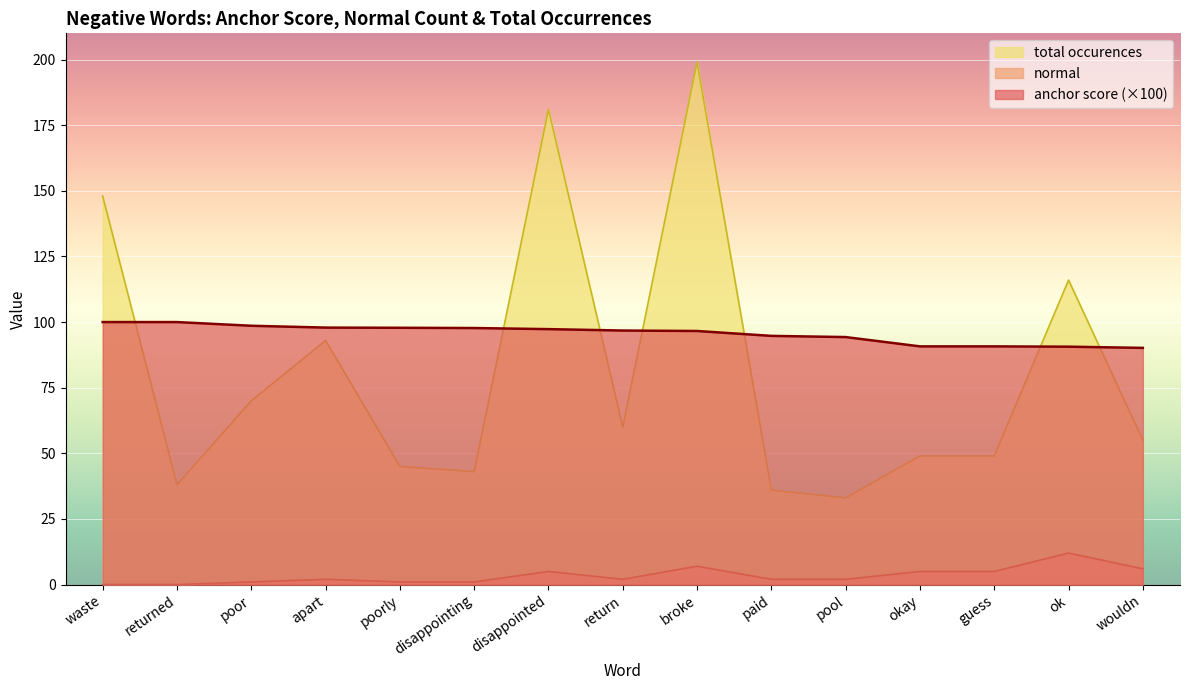

At apart, list the series in order from largest to smallest.

anchor score (×100), total occurences, normal